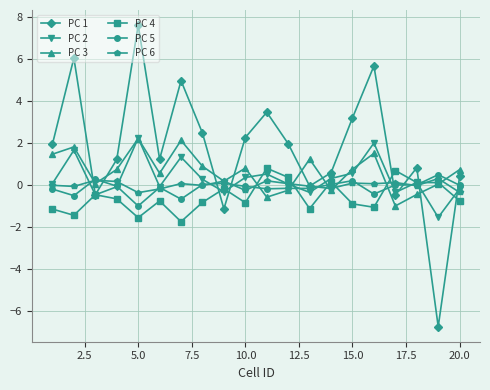

What is the value of the PC 3 point at the 6th from the left?

0.6